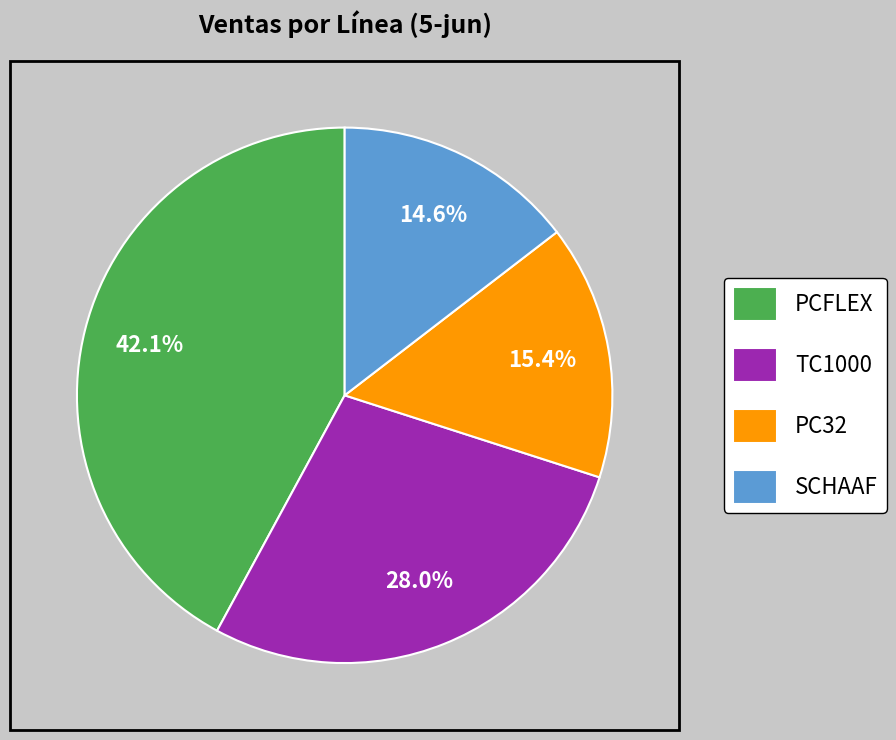

Approximately how many times larger is the value at PC32 compared to TC1000?

0.6